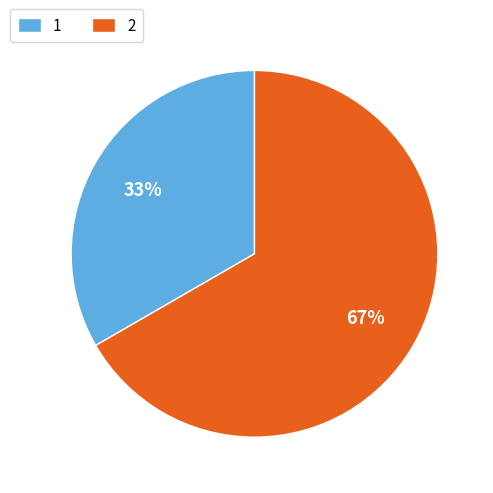

Rank the categories by value from highest to lowest.

2, 1